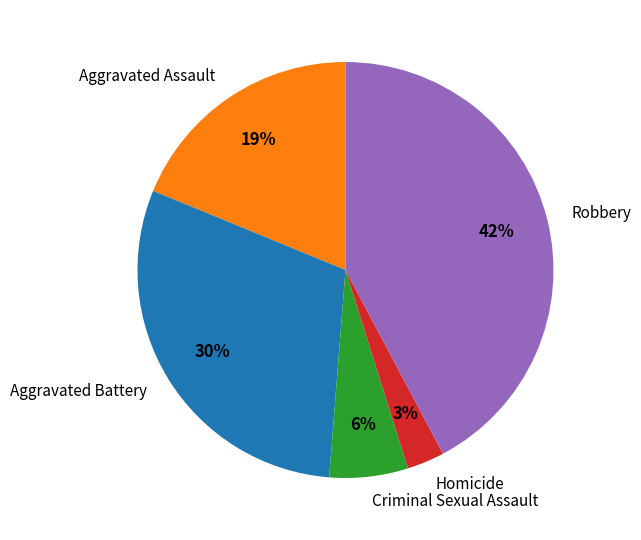

To the nearest percent, what is the difference between the largest and smallest slice percentages?

39%